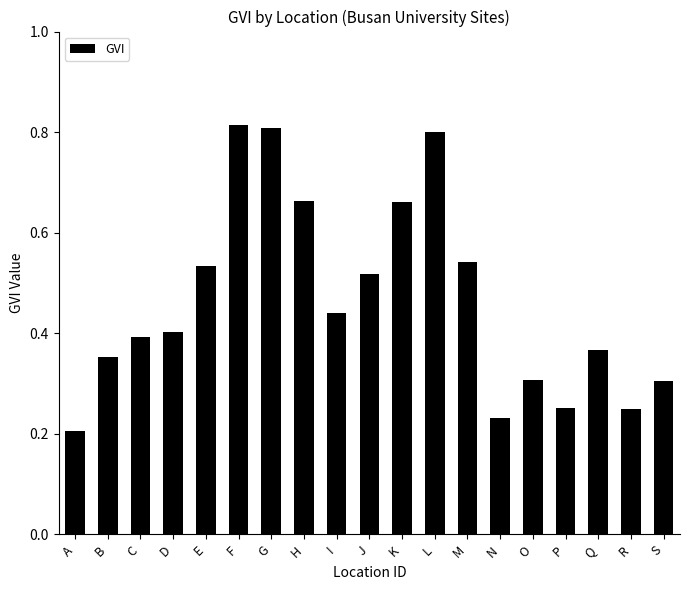

True or false: the data shows 0.3 at O.

True